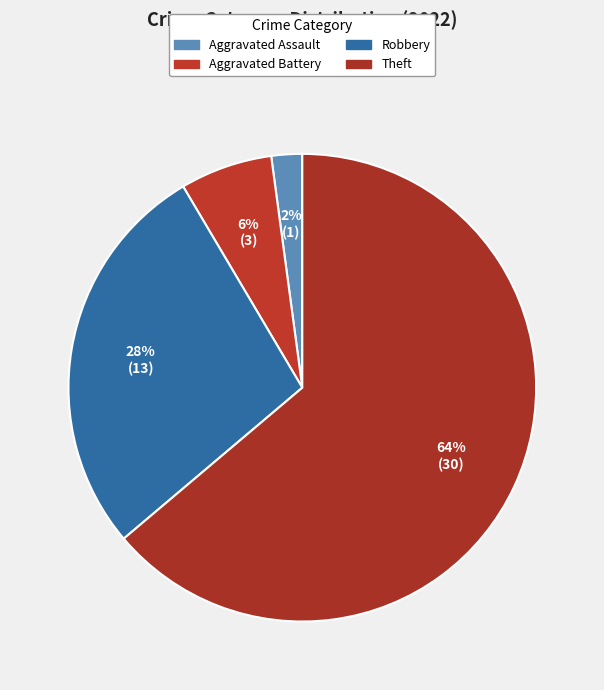

True or false: Theft accounts for 69% of the total.

False